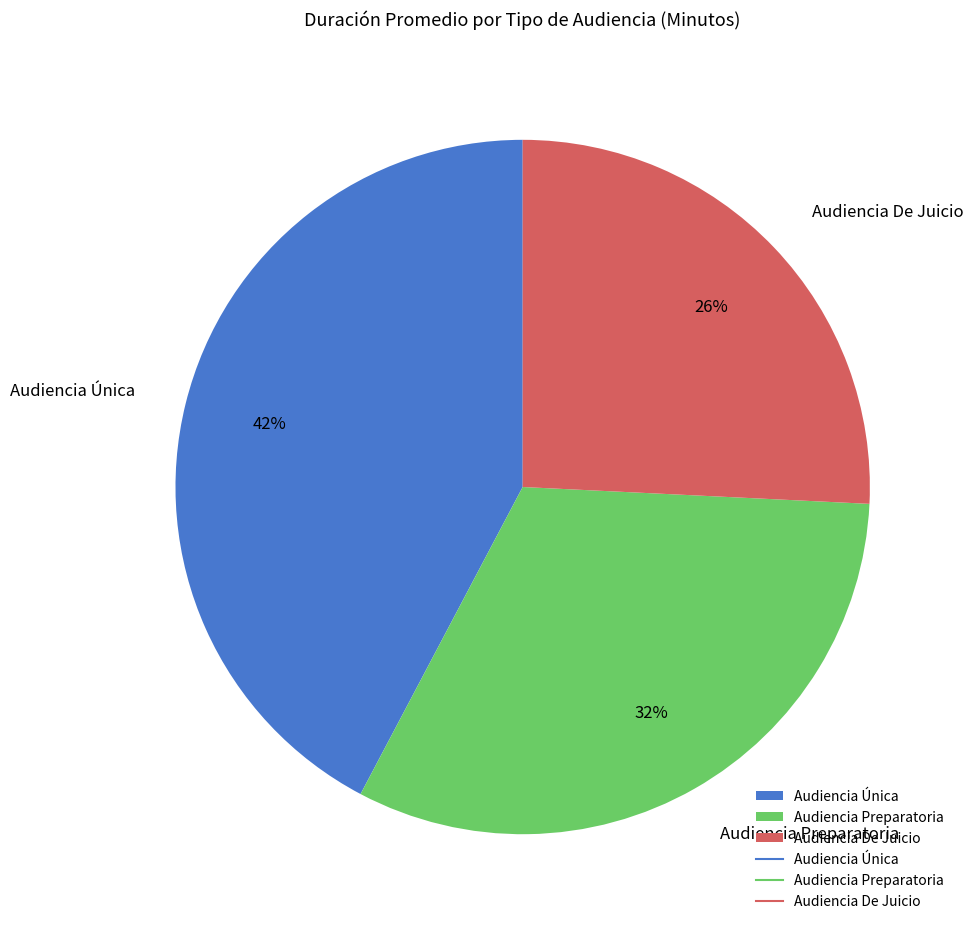

Is it true that Audiencia Única is 55% of the pie?

False